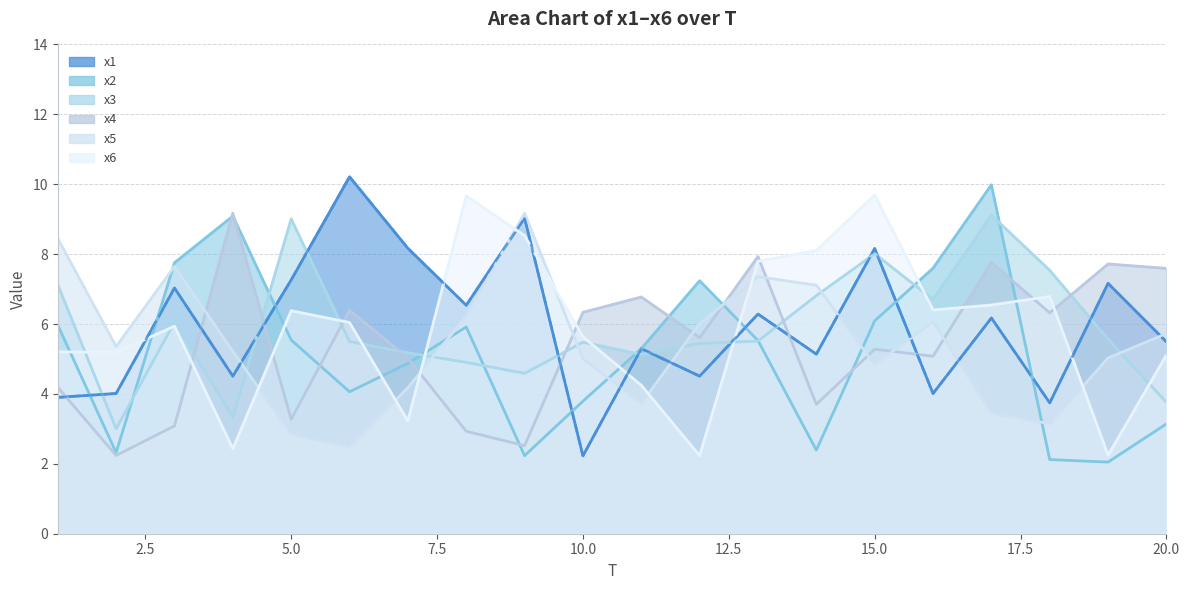

What are all the series names shown in the legend?

x1, x2, x3, x4, x5, x6